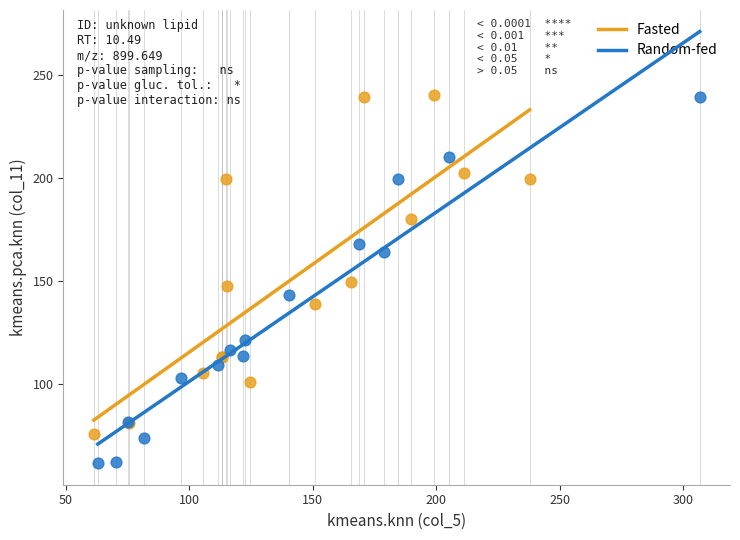

Which series reaches the minimum Y coordinate?

Random-fed